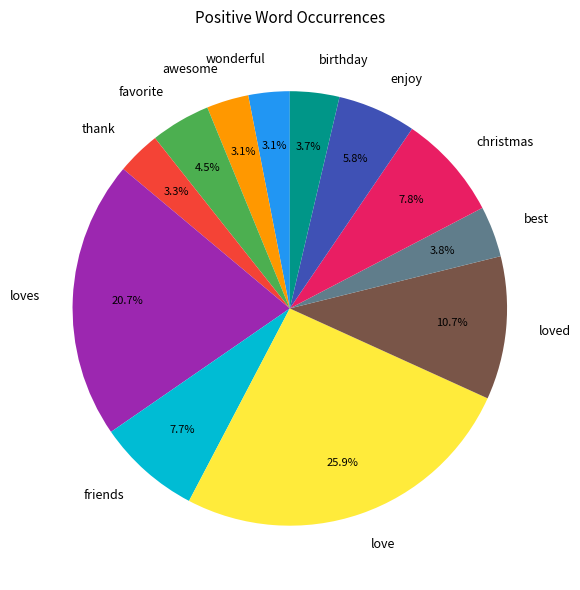

What percentage do friends and wonderful together represent?

10.8%